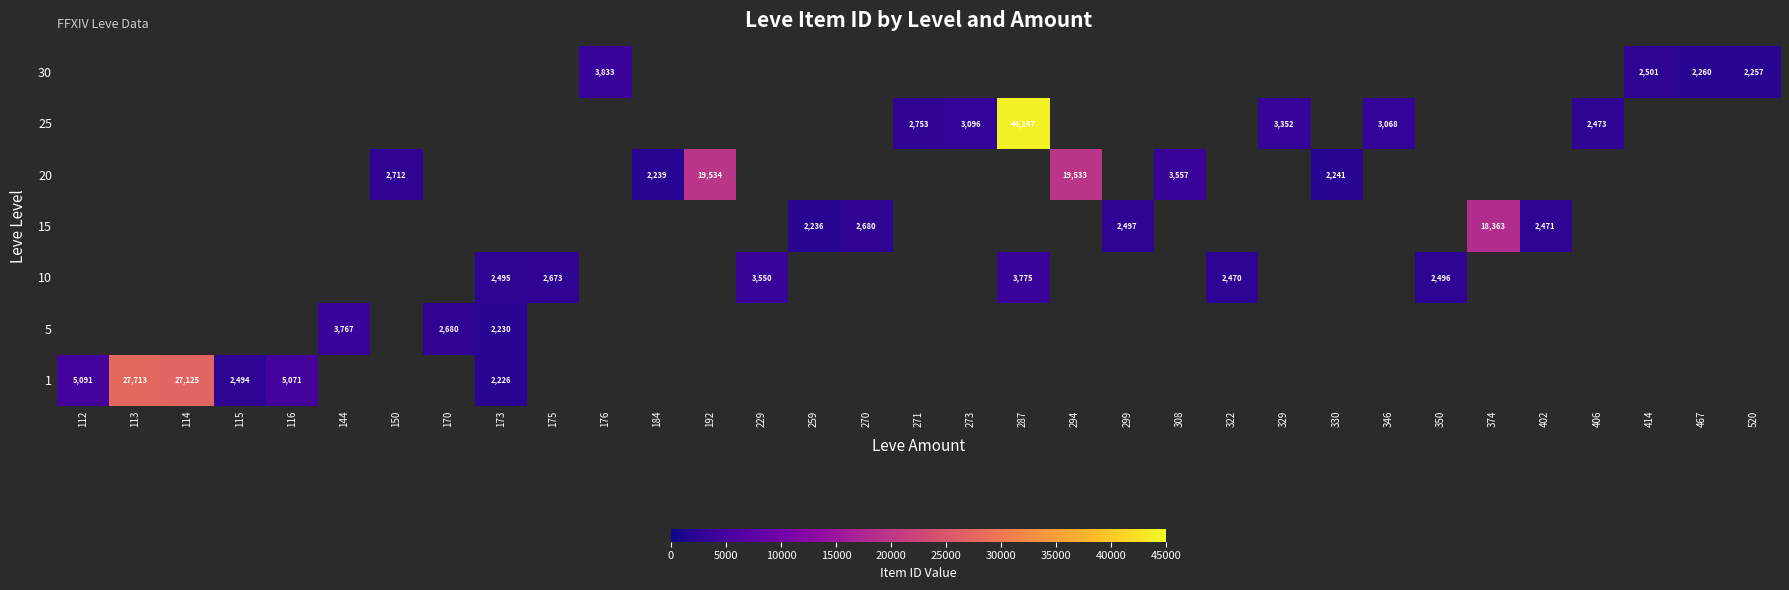

Is it true that 25 equals 71111 at 287?

False